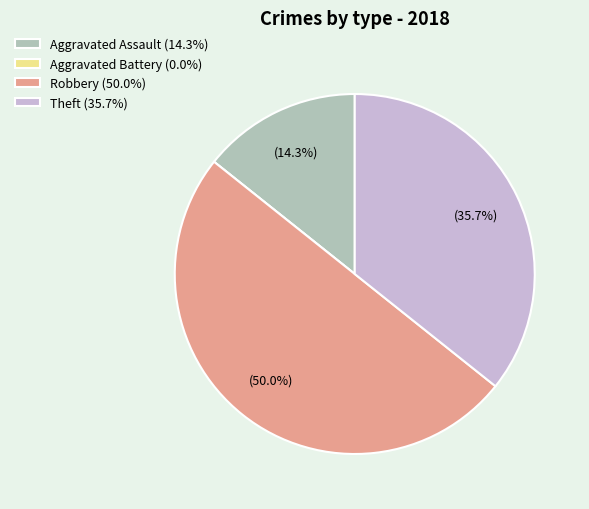

What is the largest slice in the pie chart?

Robbery